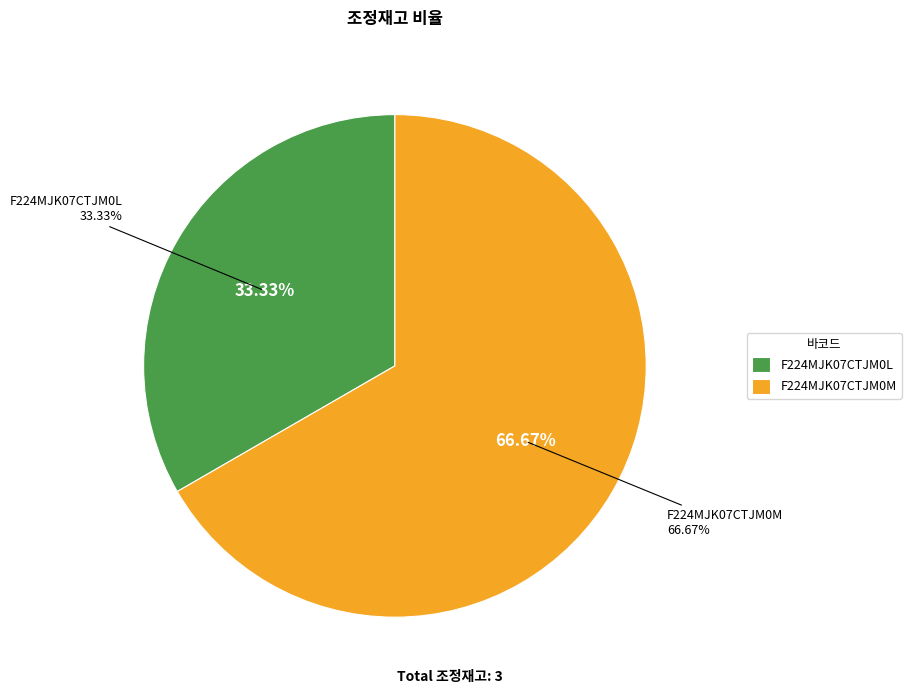

Which slice represents more than half of the pie?

F224MJK07CTJM0M